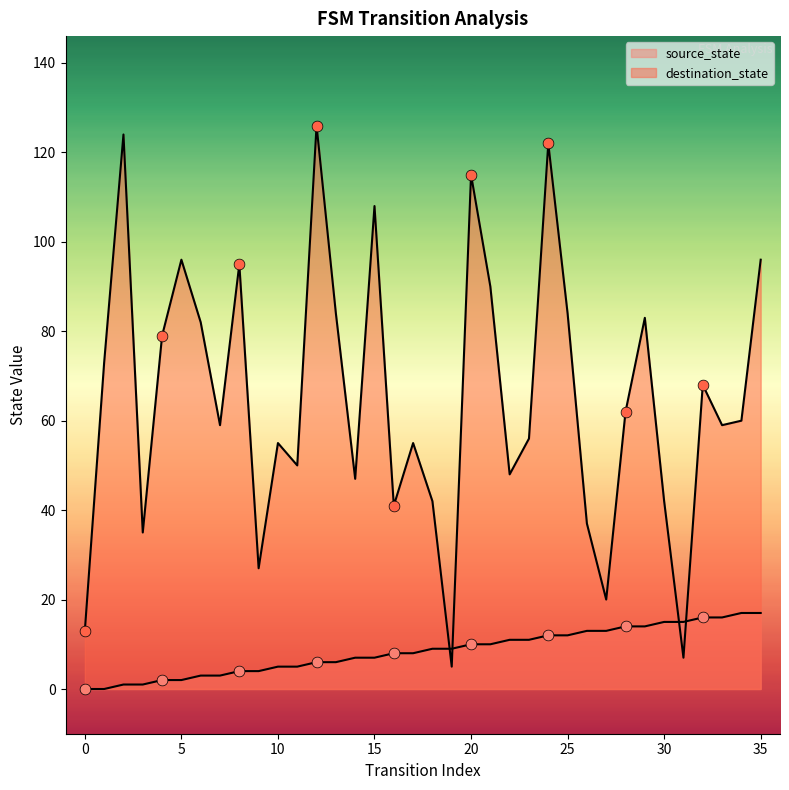

What is the total value across all series at 15?

115